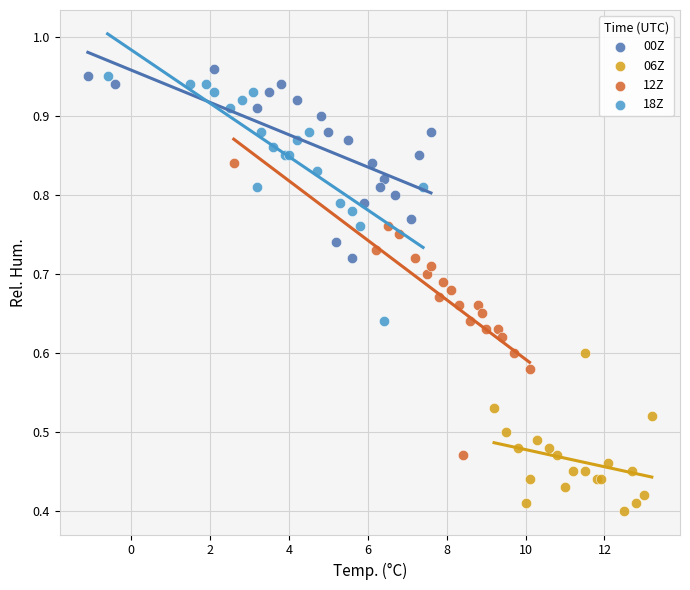

Which series reaches the minimum Y coordinate?

06Z